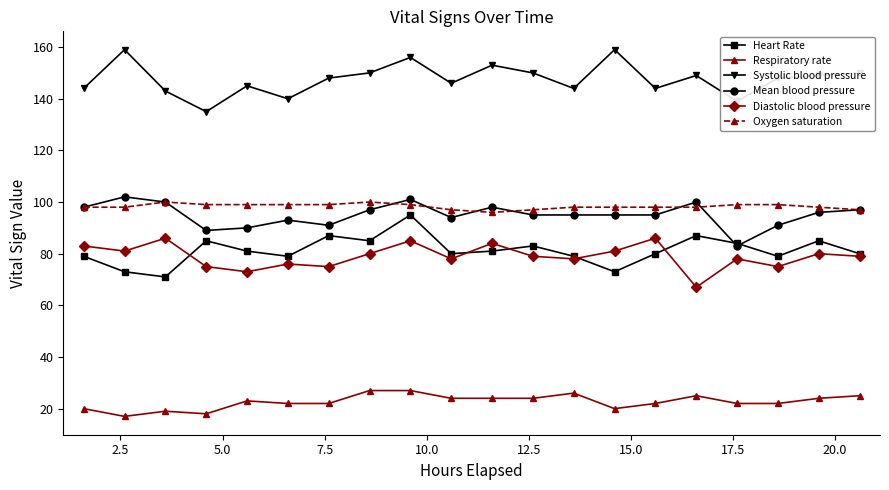

Does the chart have visible grid lines?

No